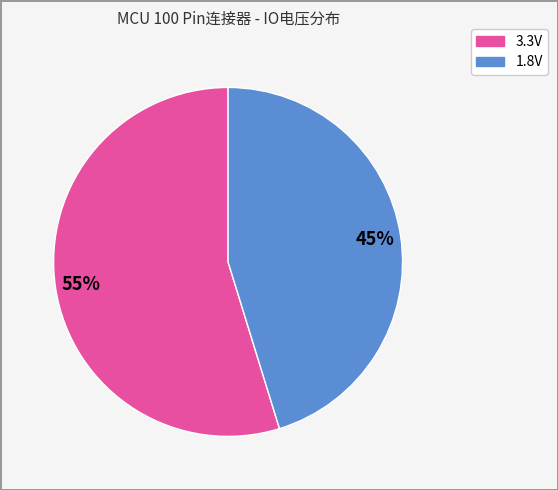

Is 1.8V the majority of the pie?

No